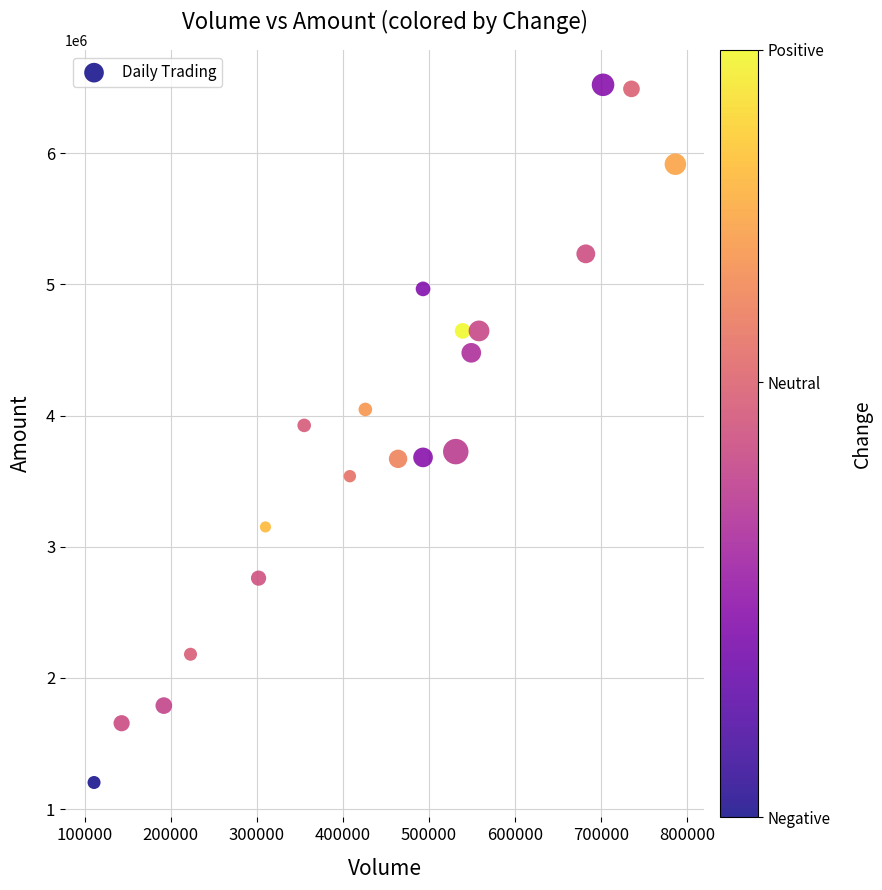

What is the range of Y values (max minus min)?

5317900